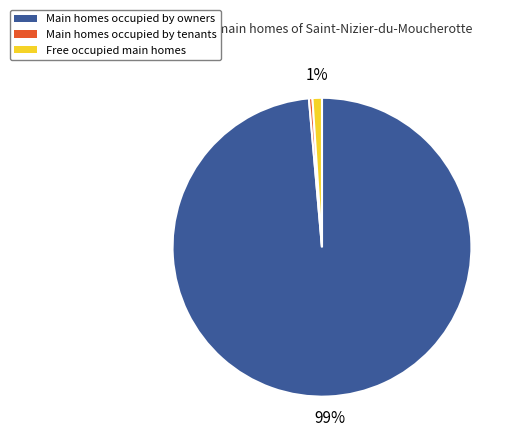

To the nearest percent, what is the difference between the Main homes occupied by owners and Free occupied main homes slice percentages?

98%